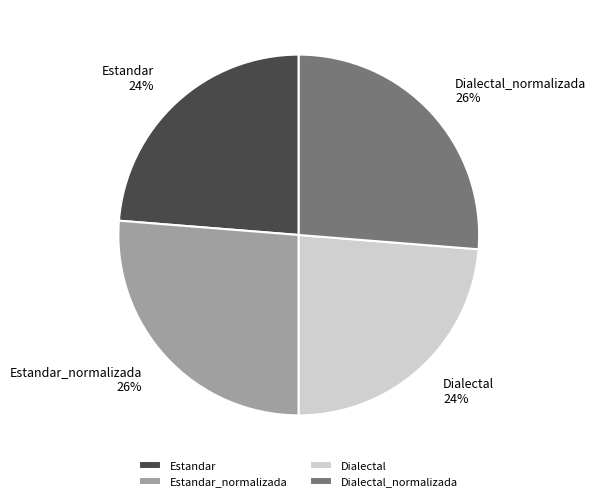

Combined, do Estandar and Dialectal account for over 50%?

No